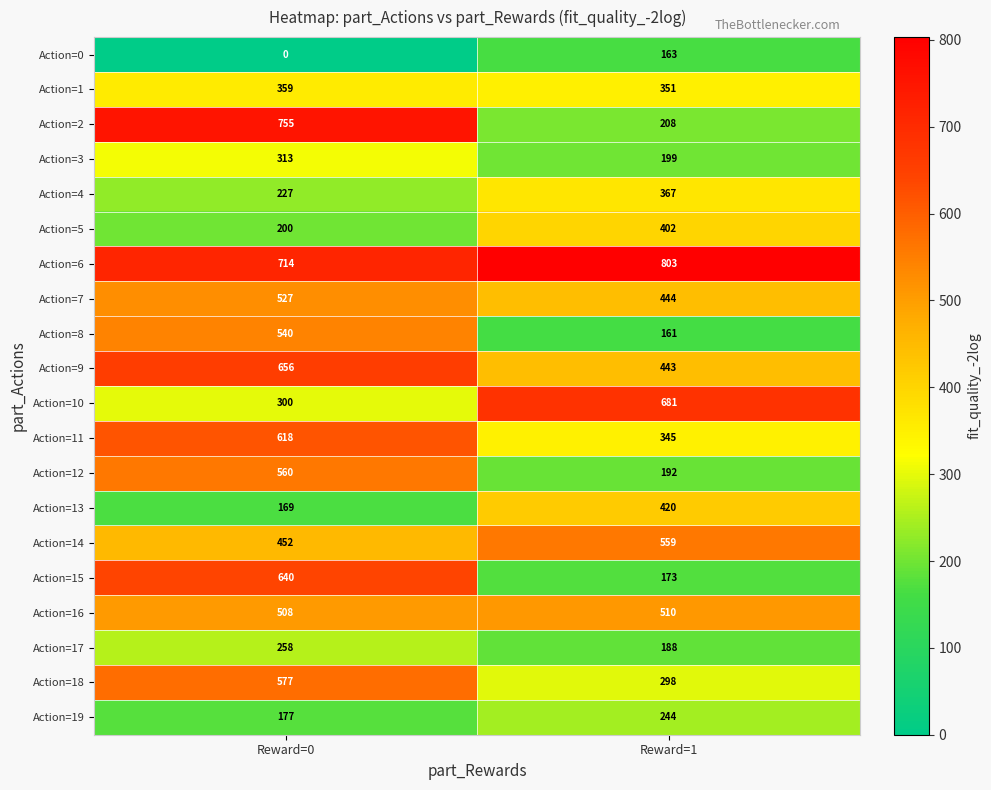

What is the difference between the Action=10 values at Reward=1 and Reward=0?

381